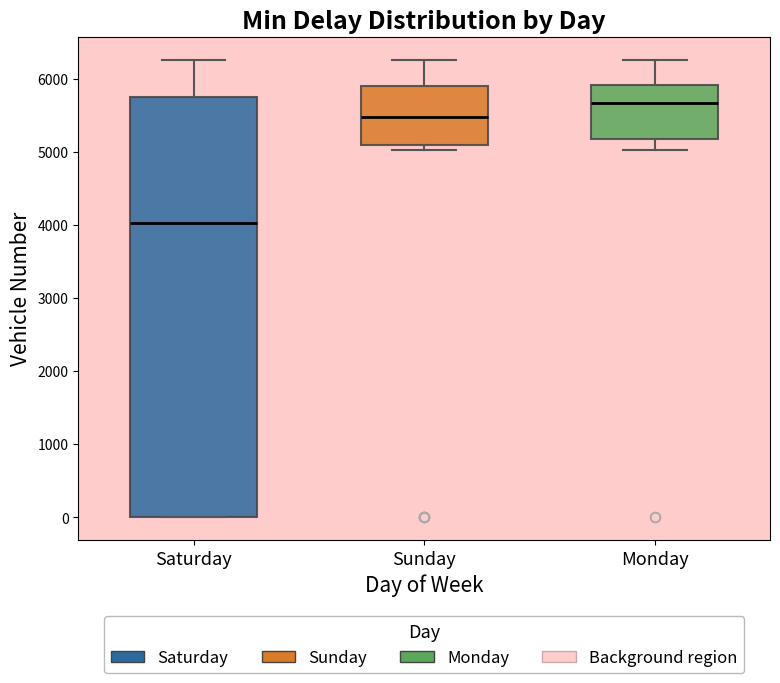

Reading left to right, read every box against the y-axis: the position of its median line, the range the box covers, and the ends of its whiskers. The values are not printed on the chart, so give them approximately, as read against the axis.

Saturday: median 4000, box 0 to 5700, whiskers 0 to 6300
Sunday: median 5500, box 5100 to 5900, whiskers 5000 to 6300
Monday: median 5700, box 5200 to 5900, whiskers 5000 to 6300